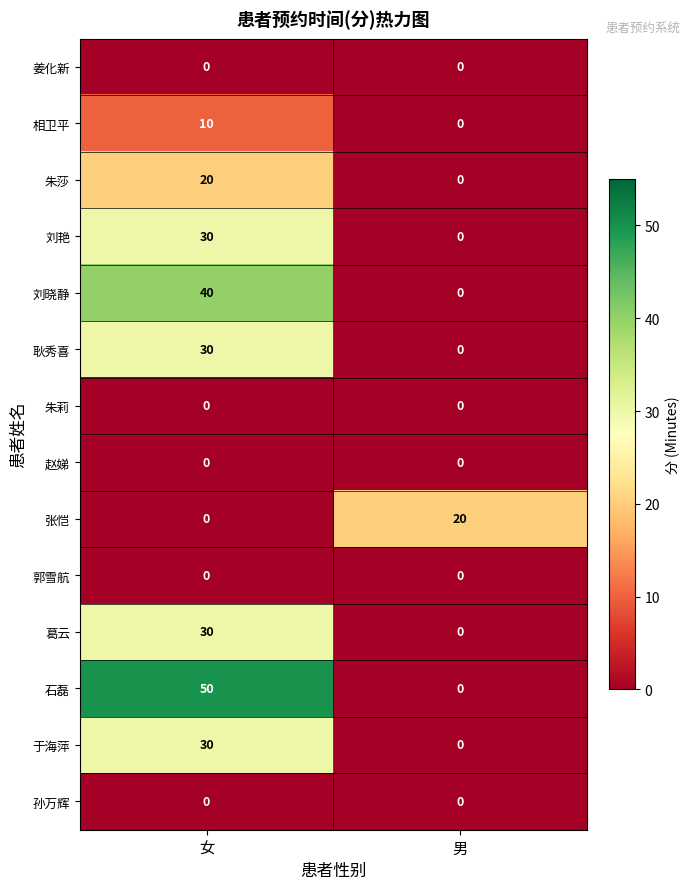

List the labels in order of 耿秀喜 value, smallest first.

男, 女